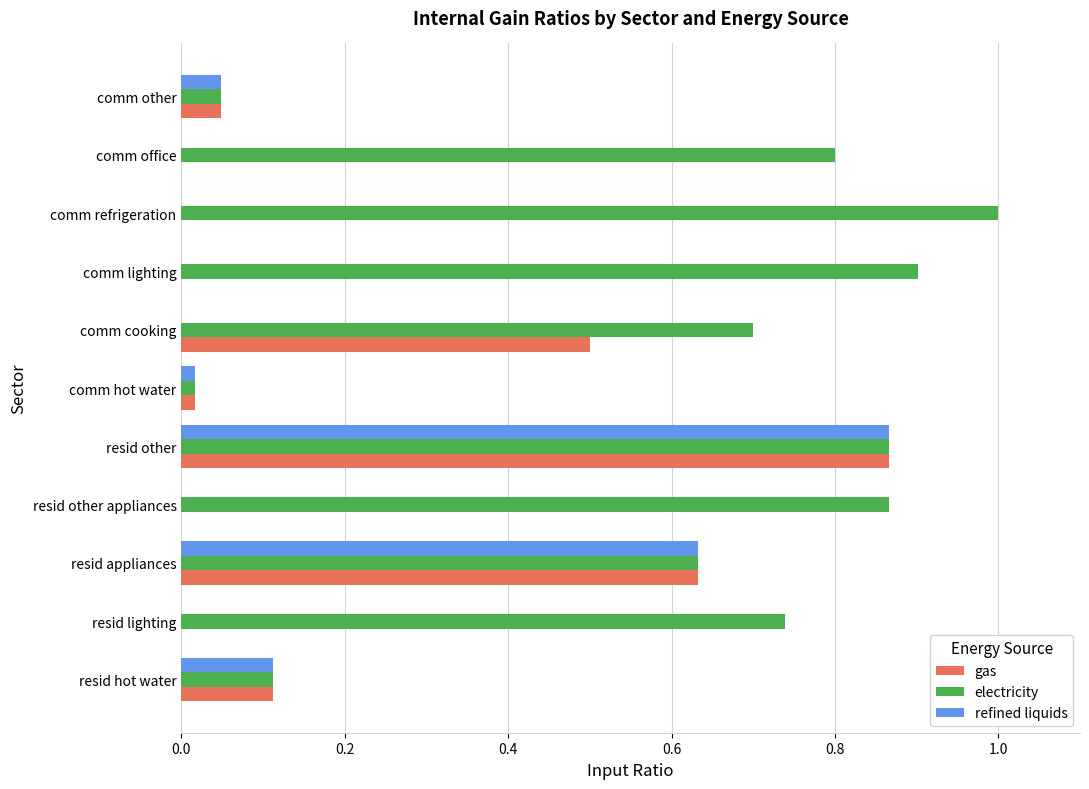

The value of electricity at resid hot water is 0.0. True or false?

False